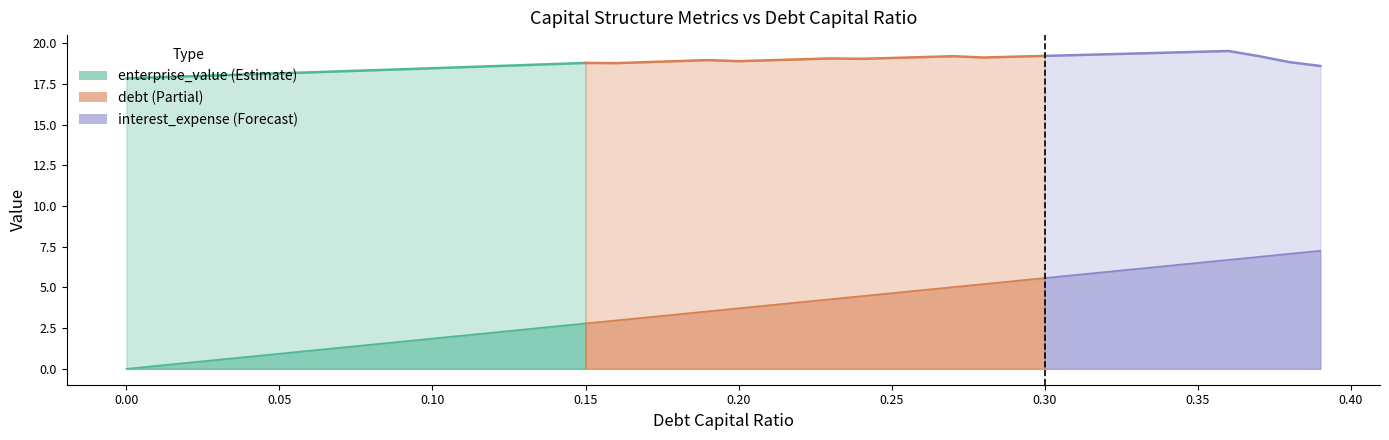

What is the difference between the debt_capital values at 0.39 and 0.1?

0.3